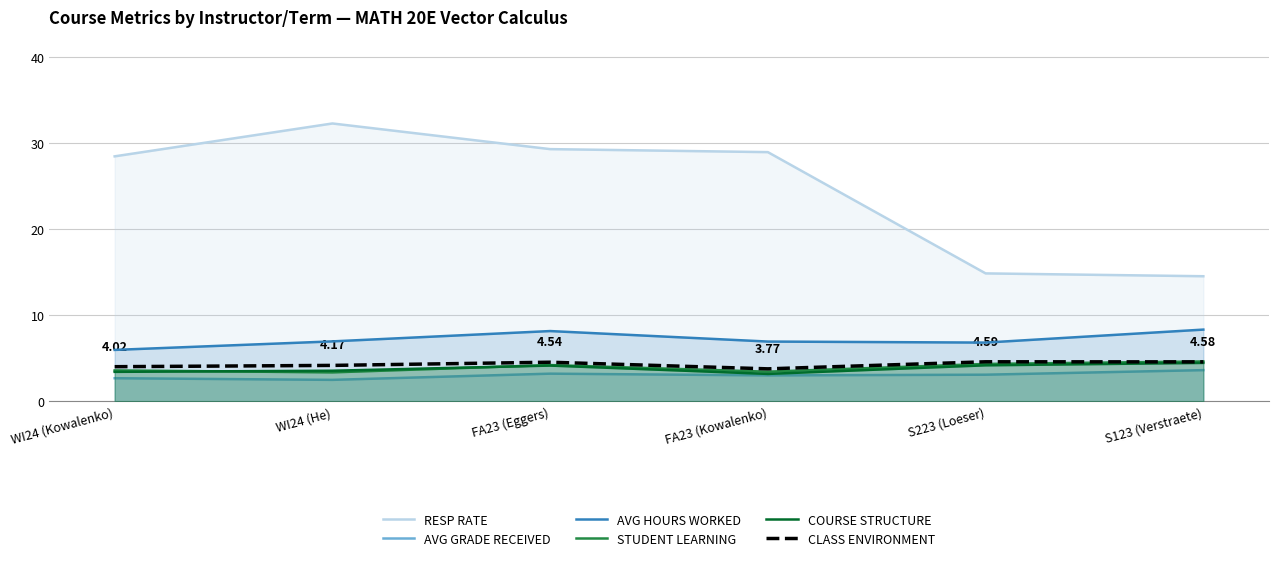

What is the difference between the maximum and minimum values in the STUDENT LEARNING series?

1.3